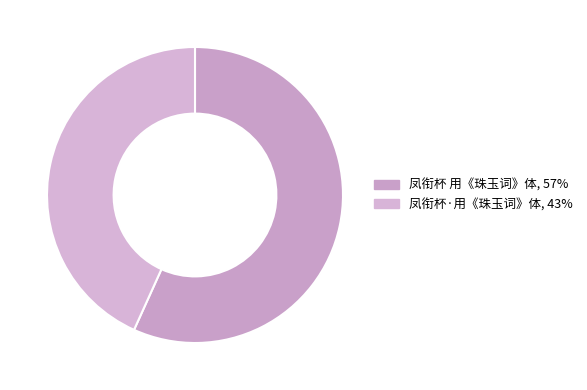

Count the number of slices in the pie.

2